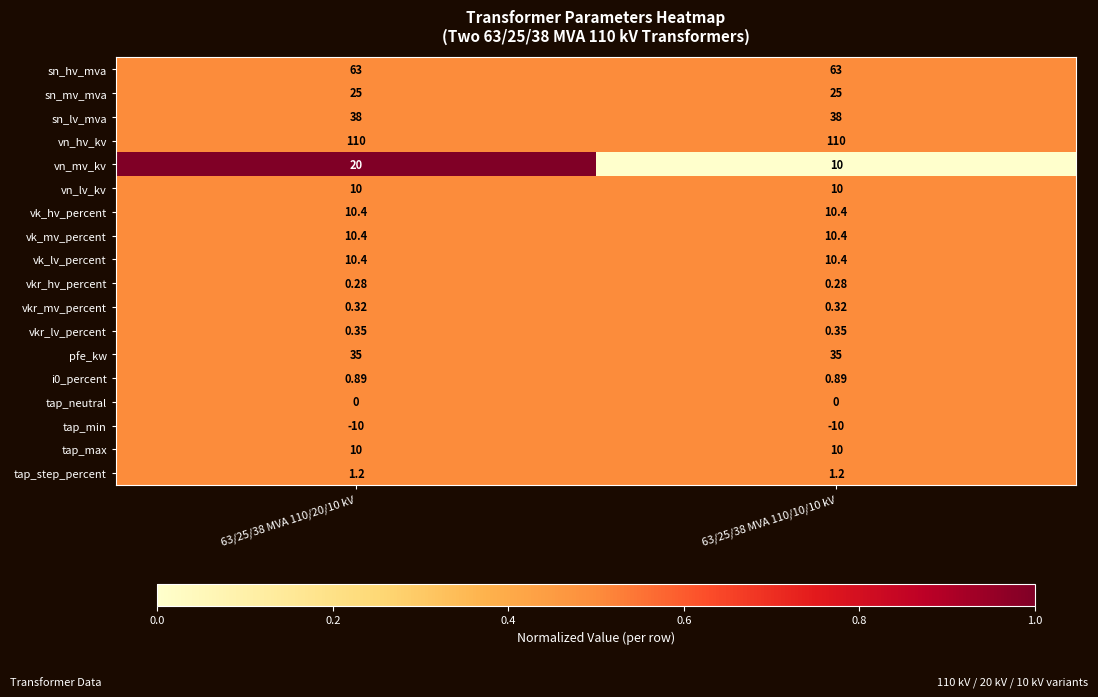

Is the value of tap_step_percent at 63/25/38 MVA 110/20/10 kV greater than the value of sn_lv_mva at 63/25/38 MVA 110/10/10 kV?

No